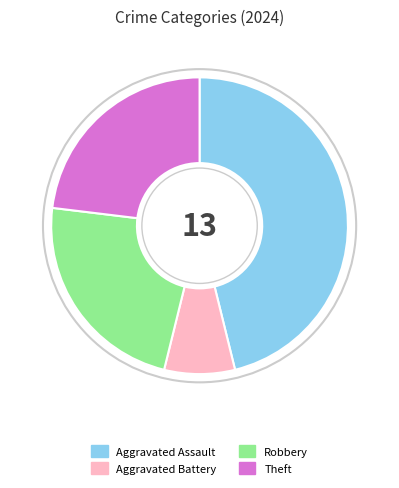

Which category has the biggest portion of the pie?

Aggravated Assault